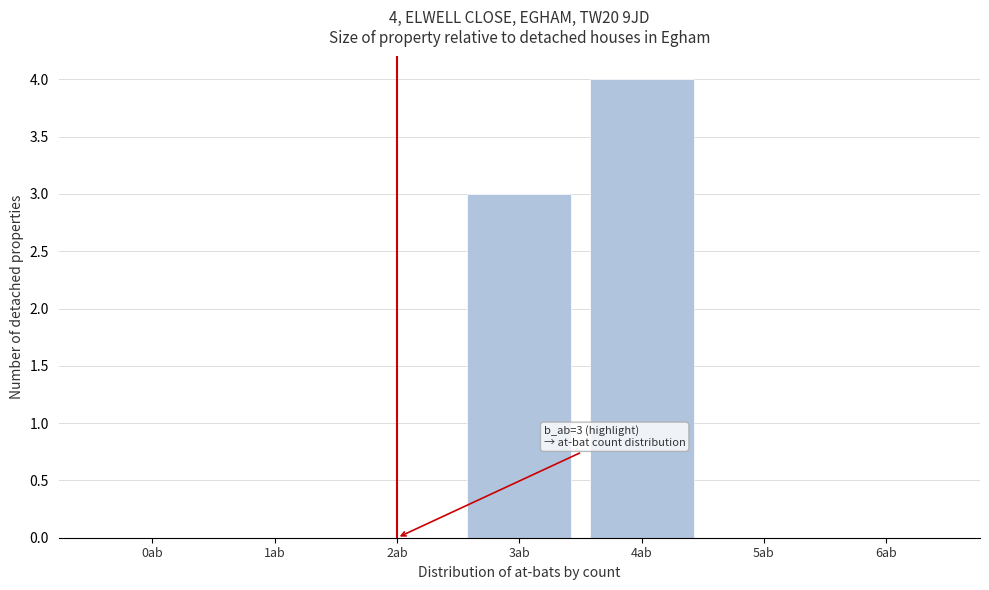

Reading left to right, transcribe all the data shown in this chart.

0ab=0	1ab=0	2ab=0	3ab=3	4ab=4	5ab=0	6ab=0